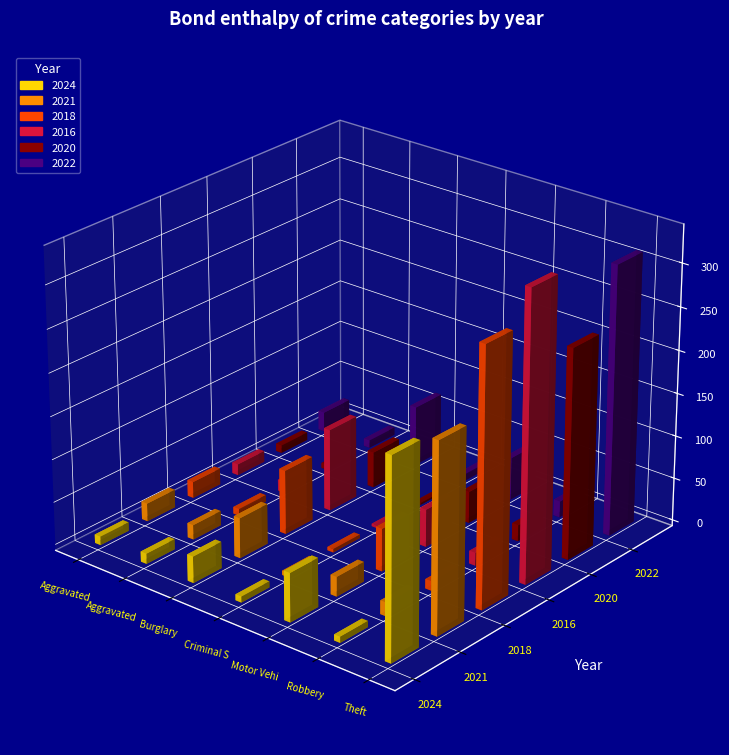

How many groups of bars are there?

7